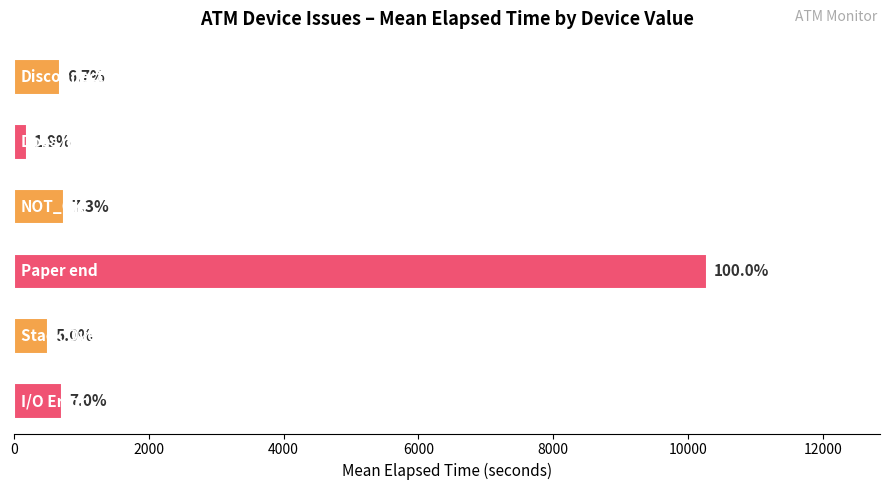

What is the smallest value displayed?

195